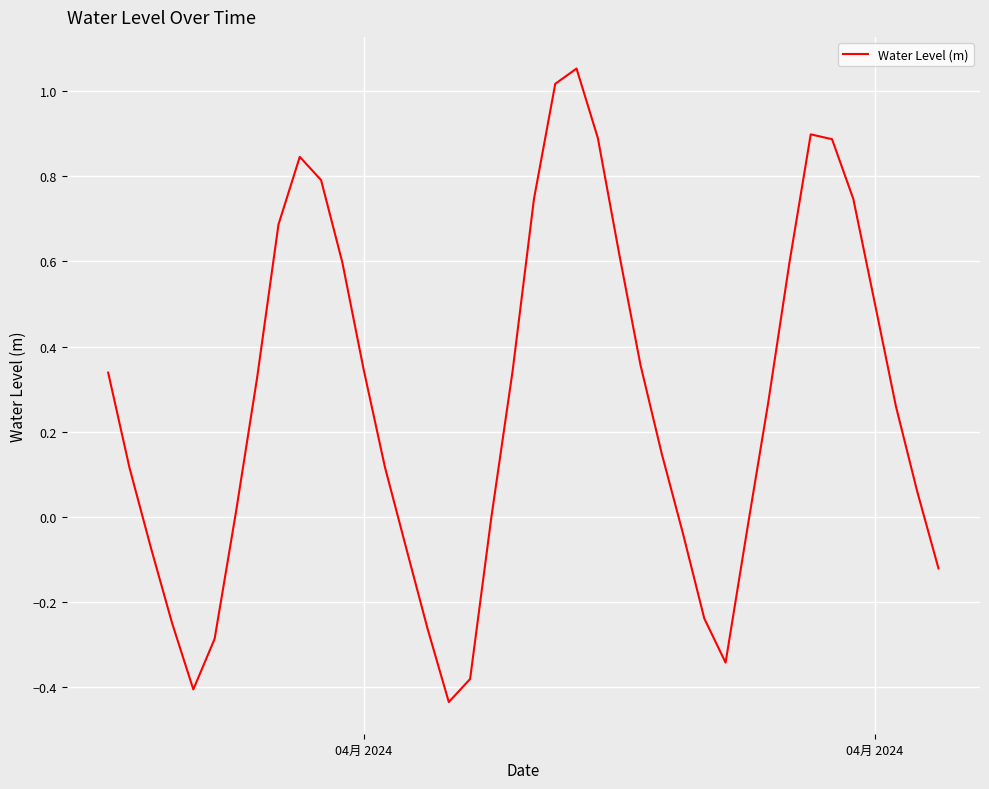

What is the difference between the second highest and minimum values?

1.5